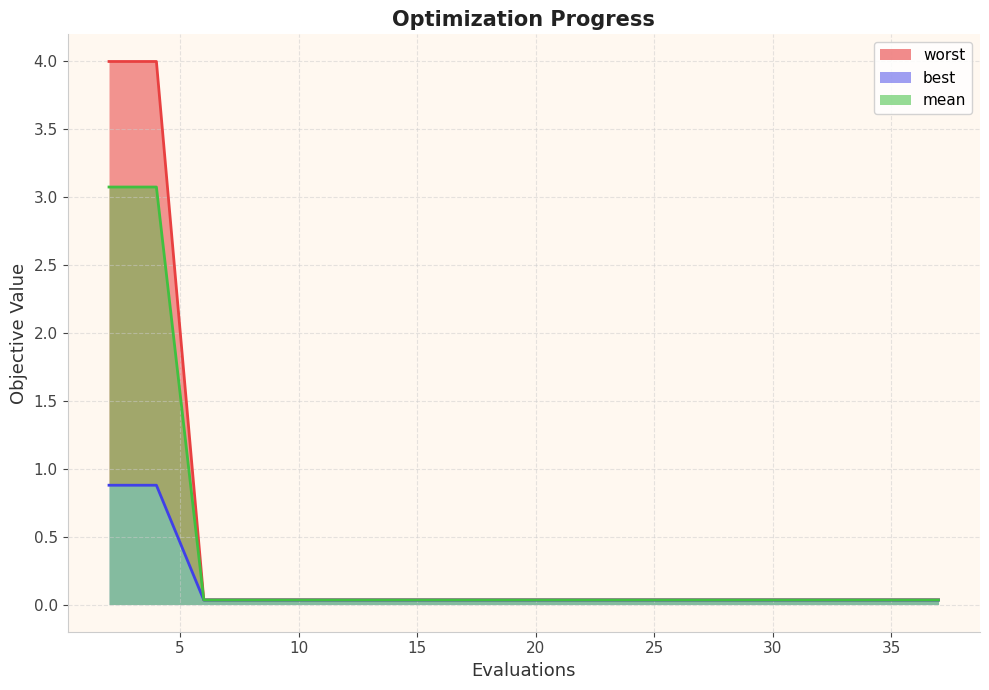

Does the chart display data point markers on the line(s)?

No